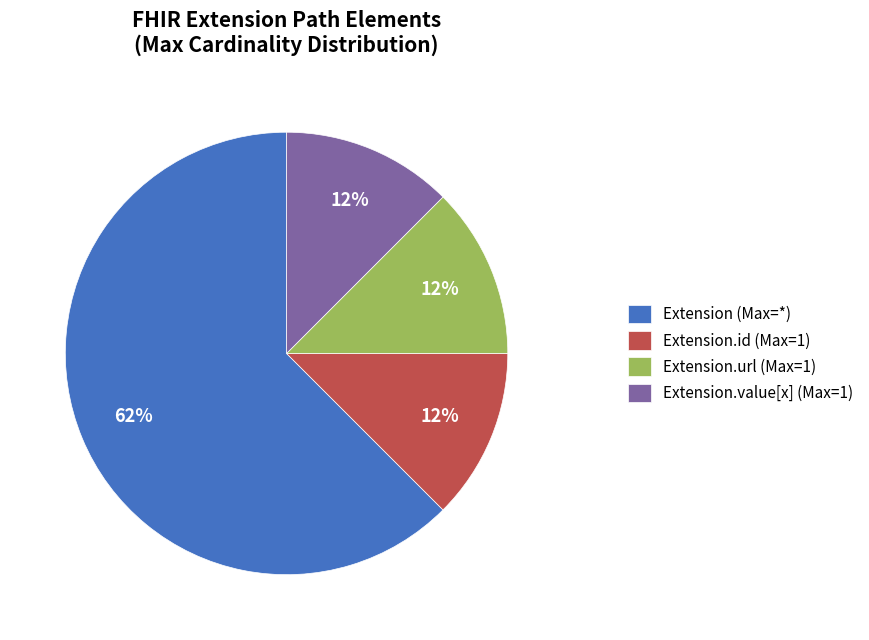

Which category has the biggest portion of the pie?

Extension (Max=*)